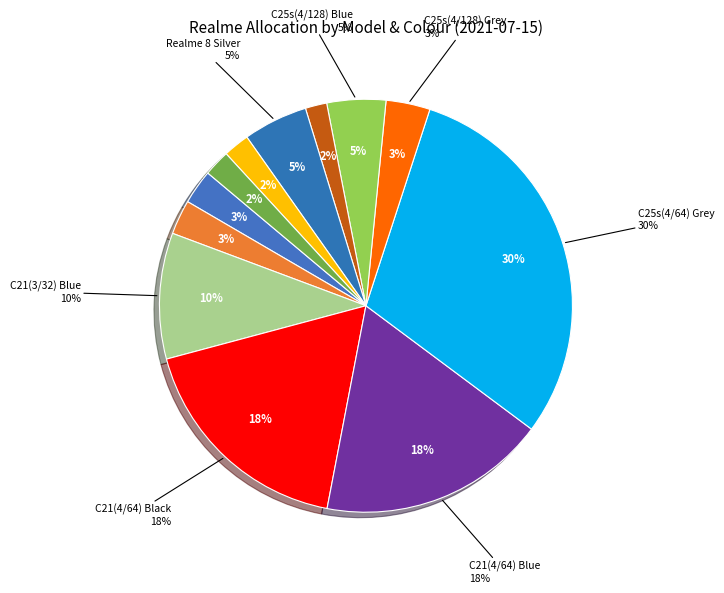

Is it true that C21(4/64) Blue is 3% of the pie?

False